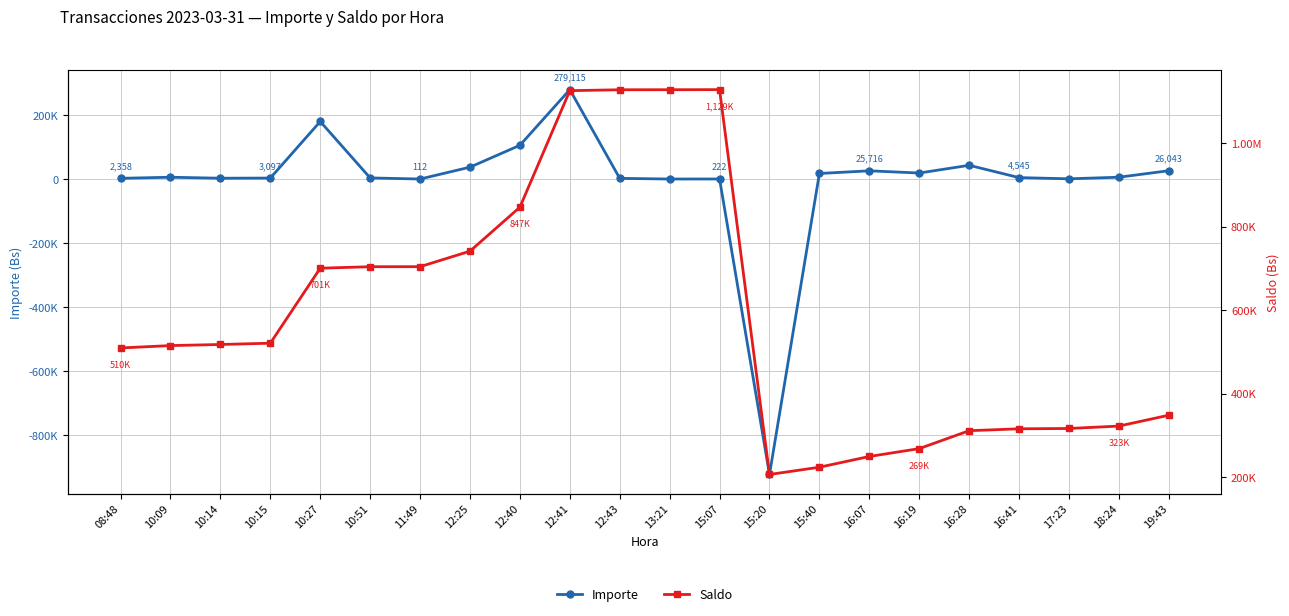

True or false: Saldo has a value of 515552.9 at 10:09.

True